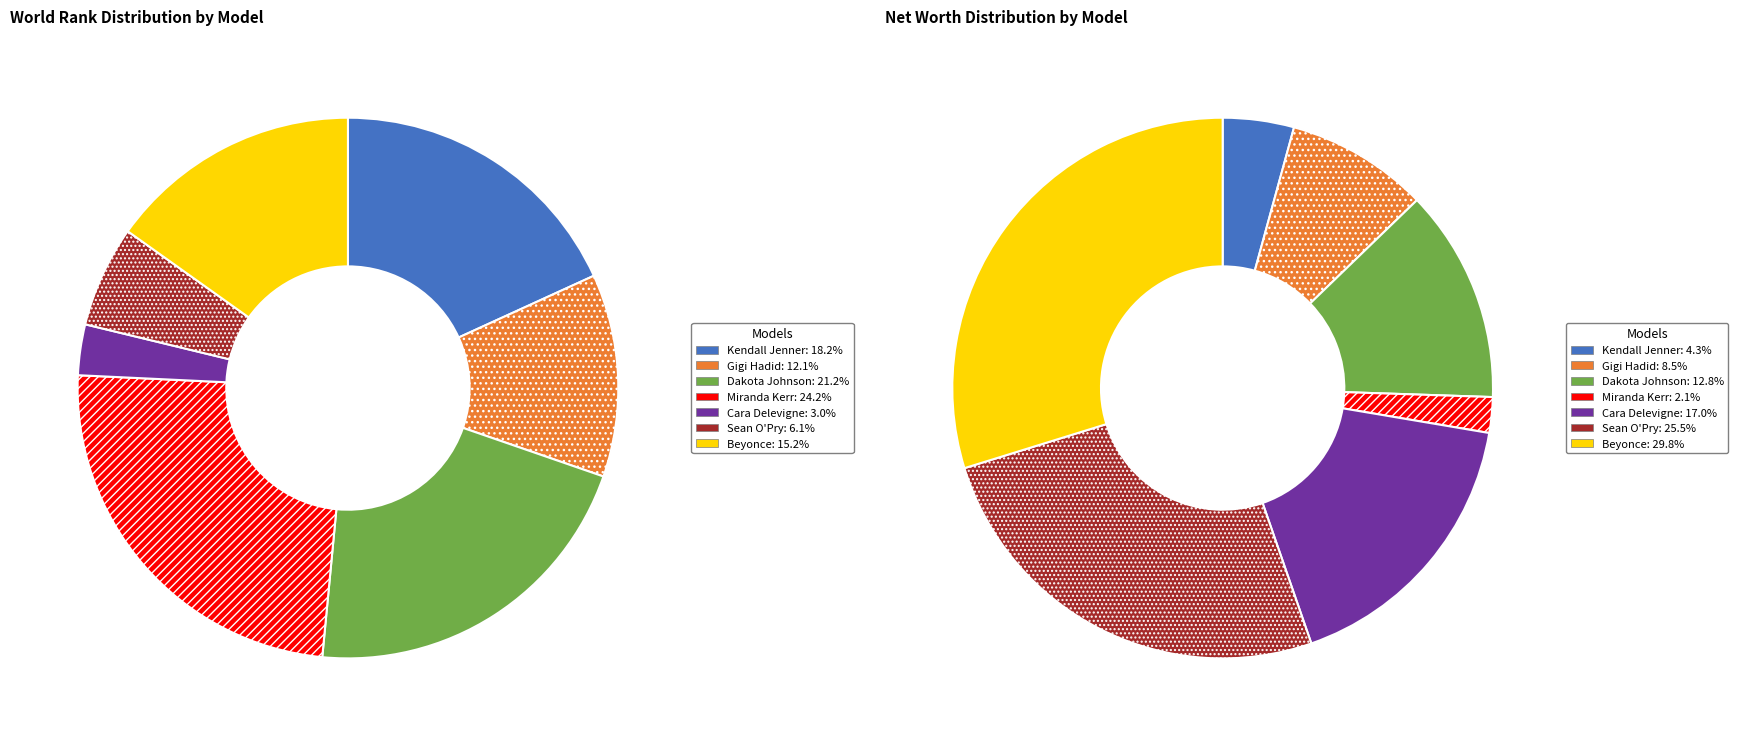

To the nearest percent, what is the average slice percentage?

14%